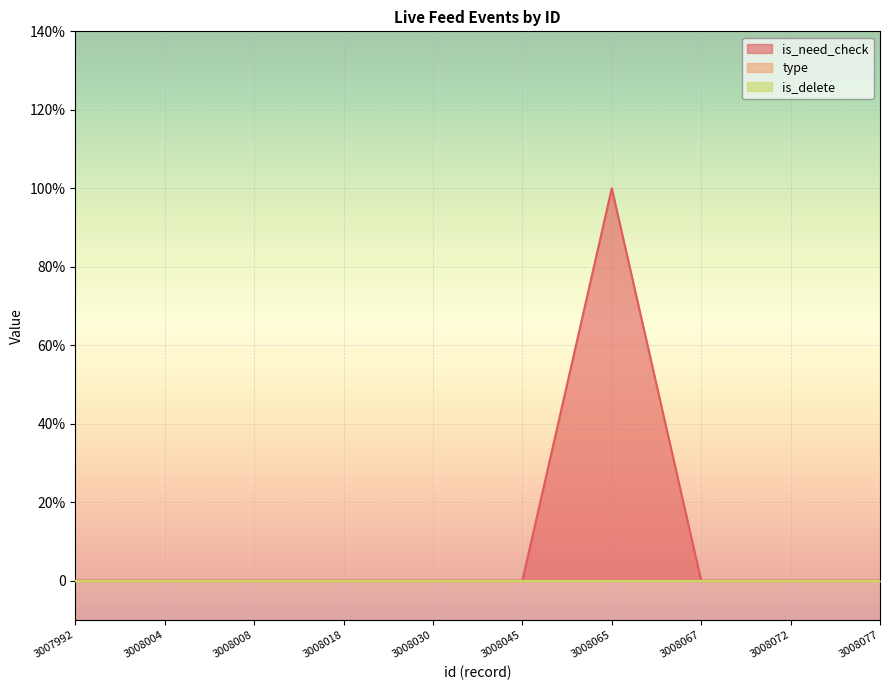

True or false: type and is_need_check cross at least once.

False